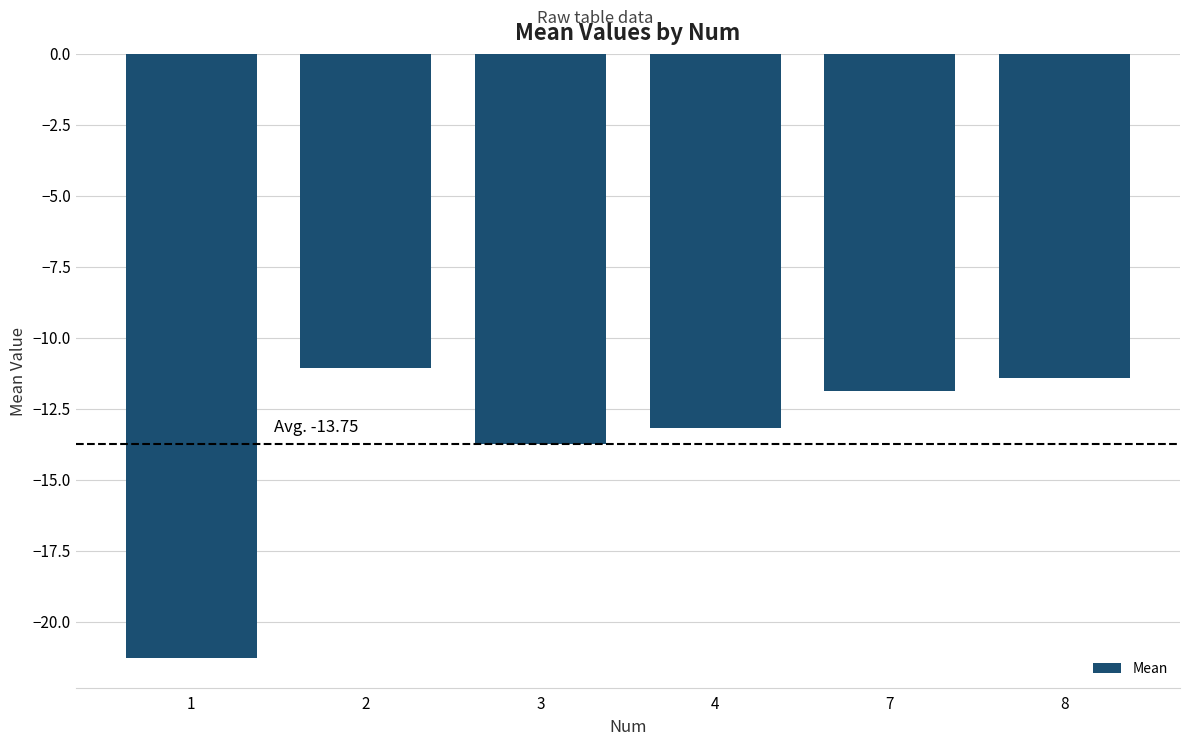

Reading left to right, transcribe all the data shown in this chart.

-21.3	-11.1	-13.7	-13.2	-11.9	-11.4